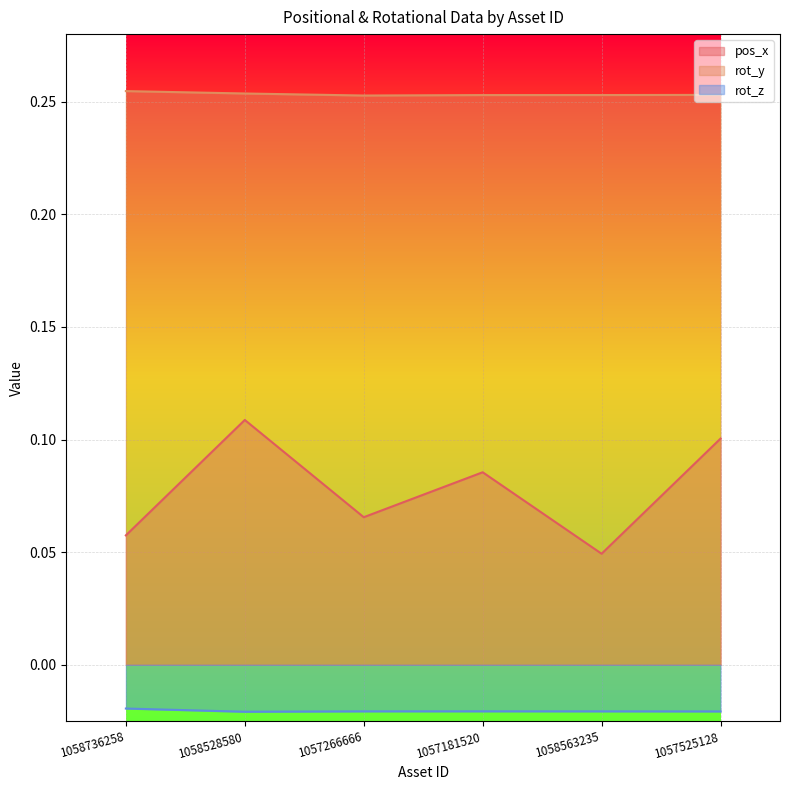

In rot_z, how many points are higher than both neighbors (excluding endpoints)?

1